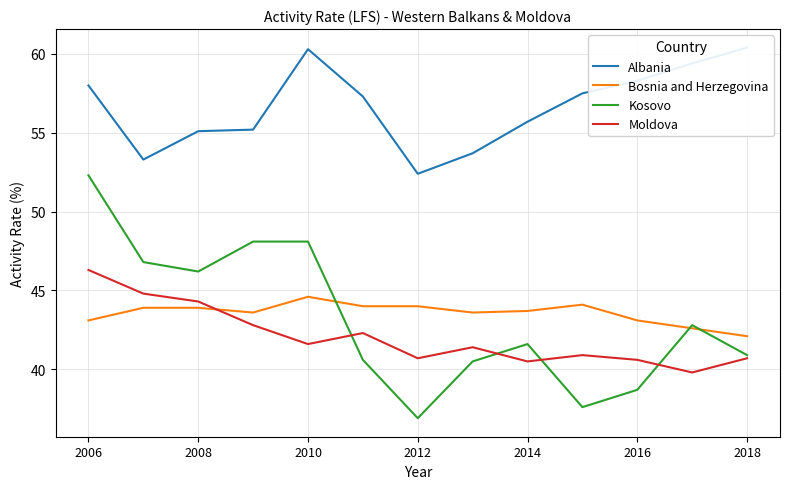

What is the minimum value for Kosovo?

36.9